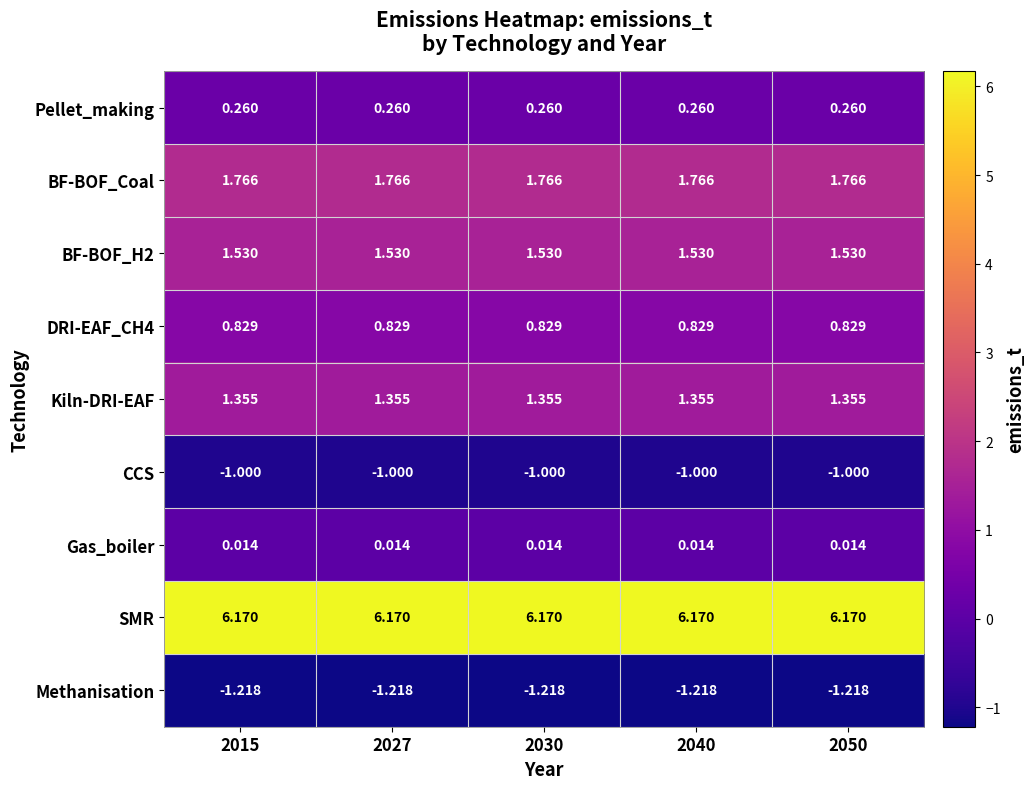

Which series has the largest total across all categories?

SMR